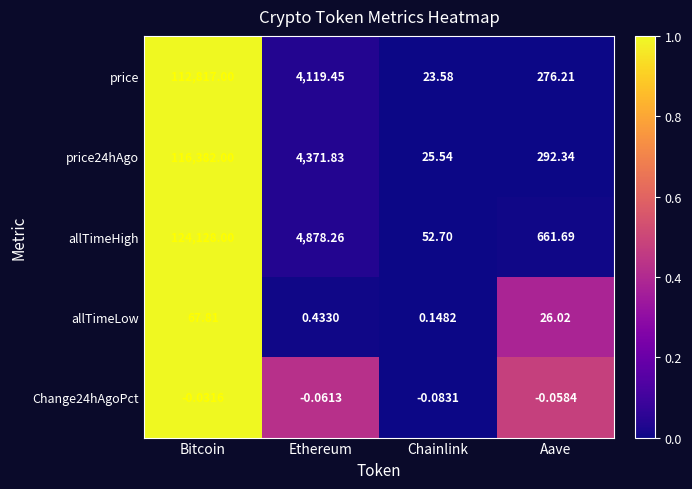

What is the total value across all series at Aave?

1256.2